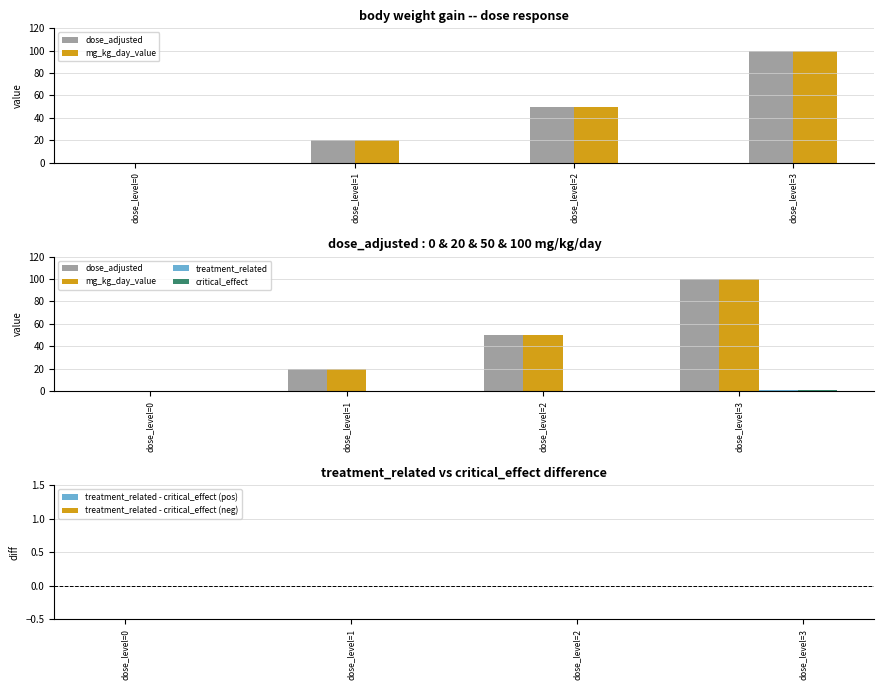

Which series has the largest range (max minus min)?

dose_adjusted